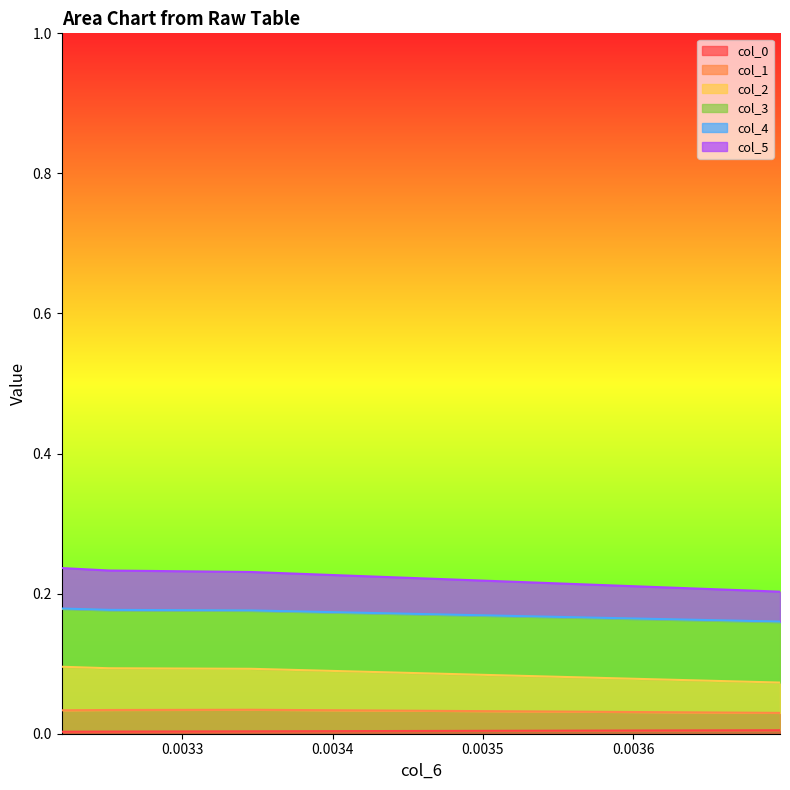

At which label is col_3 closest to 0?

0.0036976660304423874